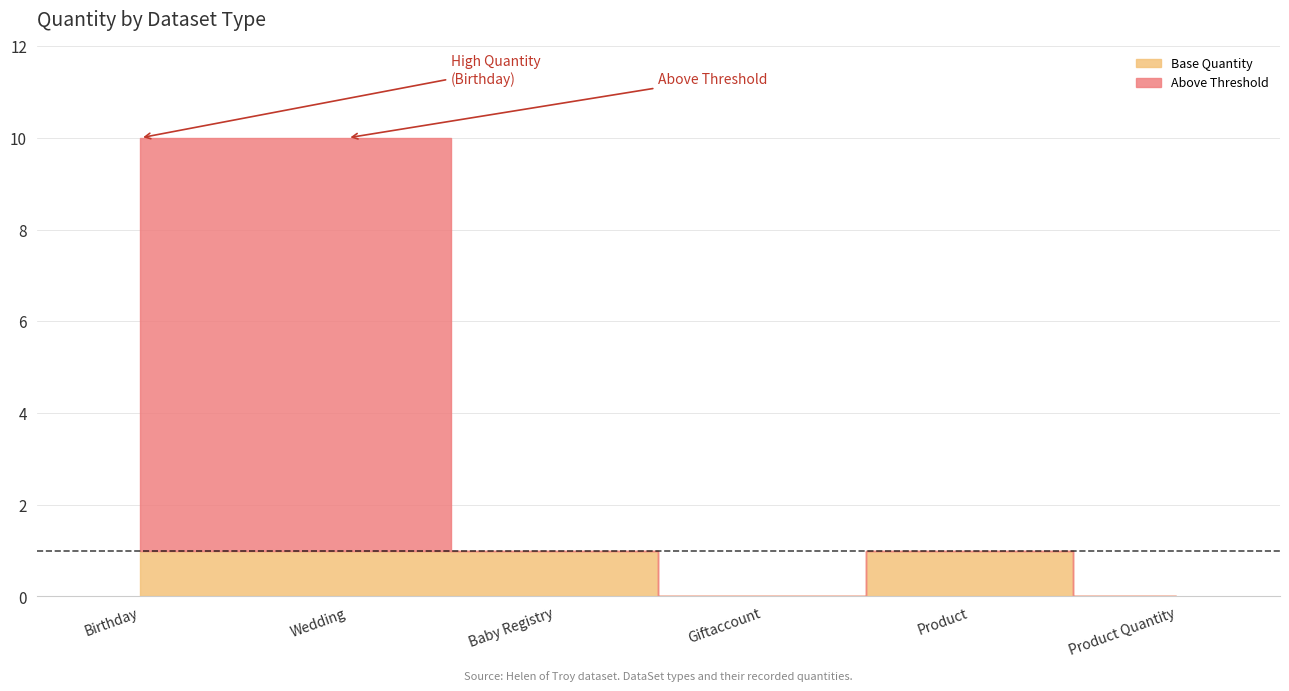

Where is Baby Registry nearest to the value 0?

Birthday